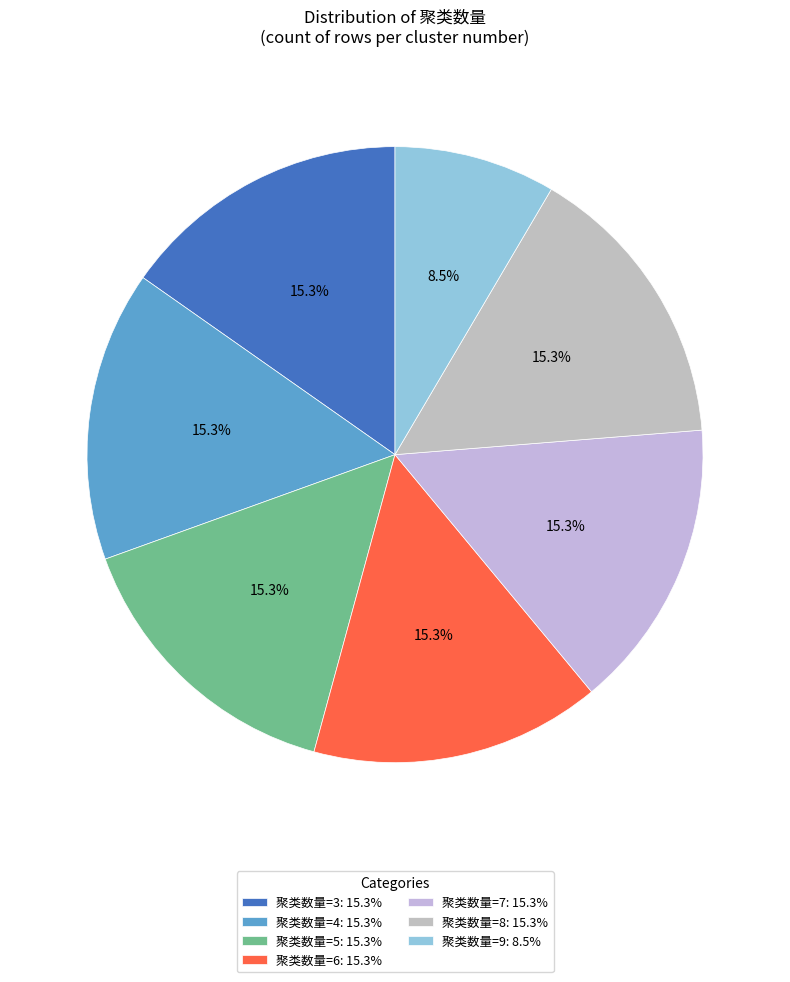

Is there a majority slice in this chart?

No